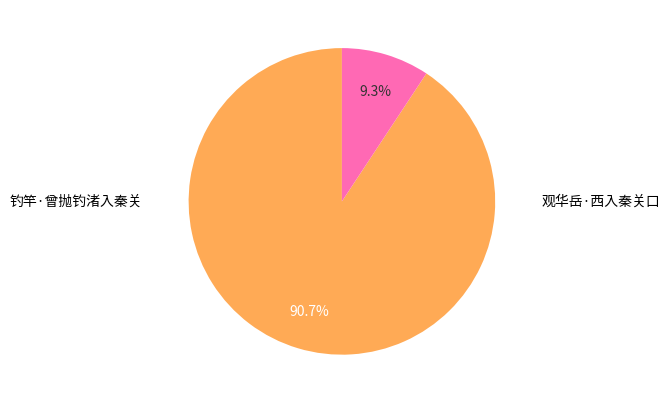

Does any single category account for the majority?

Yes